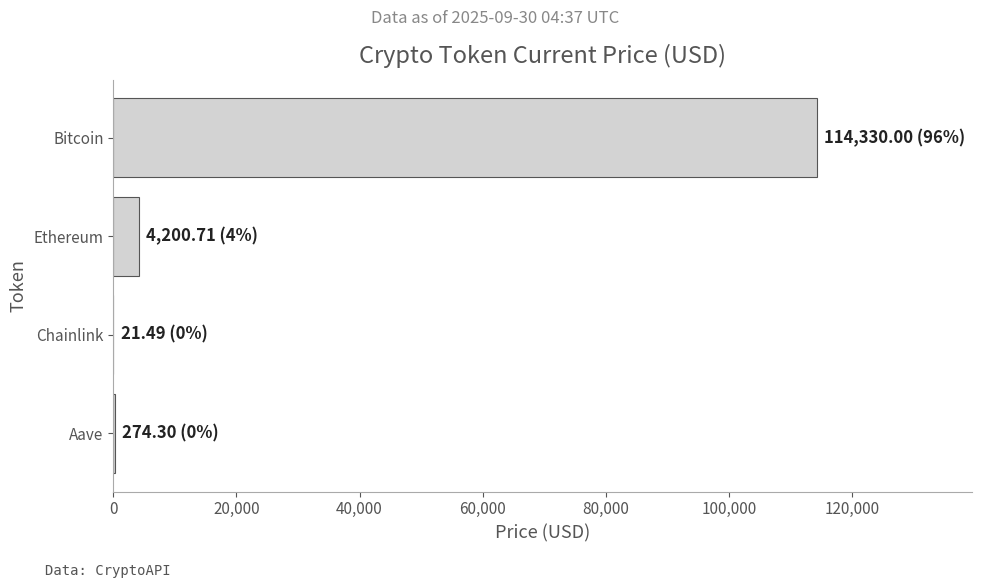

Is it true that the value at Bitcoin is 195828.5?

False